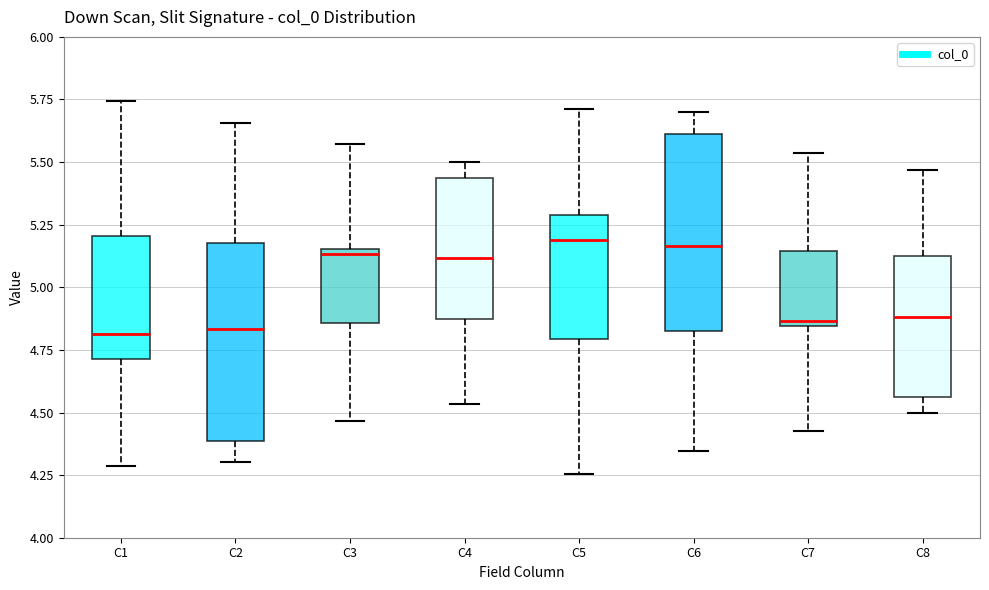

Reading left to right, transcribe this box plot: for each box, give where its median line is, the range the box spans, and where its two whiskers end, as read against the y-axis. The values are not printed on the chart, so give them approximately, as read against the axis.

C1: median 4.80, box 4.70 to 5.20, whiskers 4.30 to 5.75
C2: median 4.85, box 4.40 to 5.20, whiskers 4.30 to 5.65
C3: median 5.15 (just below the box's upper edge), box 4.85 to 5.15, whiskers 4.45 to 5.55
C4: median 5.10, box 4.85 to 5.45, whiskers 4.55 to 5.50
C5: median 5.20, box 4.80 to 5.30, whiskers 4.25 to 5.70
C6: median 5.15, box 4.80 to 5.60, whiskers 4.35 to 5.70
C7: median 4.85 (just above the box's lower edge), box 4.85 to 5.15, whiskers 4.45 to 5.55
C8: median 4.90, box 4.55 to 5.15, whiskers 4.50 to 5.45